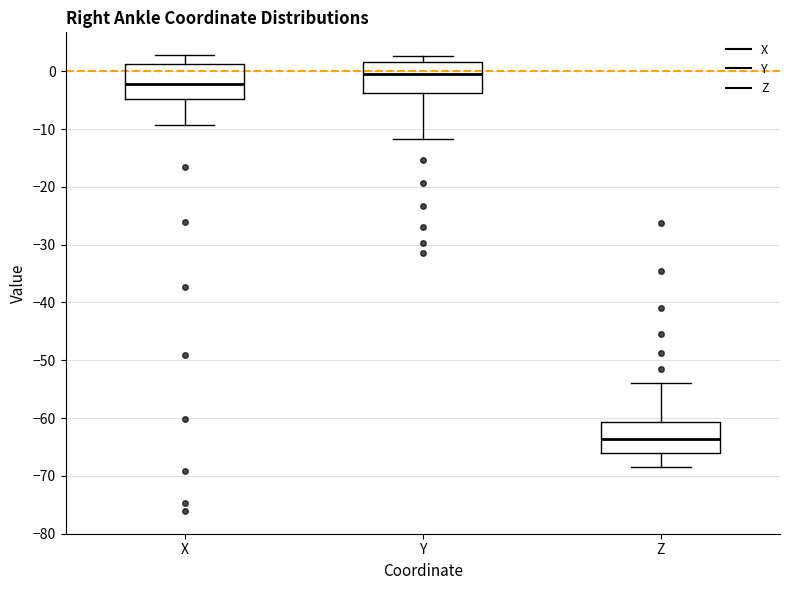

Reading left to right, read every box against the y-axis: the position of its median line, the range the box covers, and the ends of its whiskers. The values are not printed on the chart, so give them approximately, as read against the axis.

X: median -2, box -5 to 1, whiskers -9 to 3
Y: median 0, box -4 to 2, whiskers -12 to 3
Z: median -64, box -66 to -61, whiskers -69 to -54